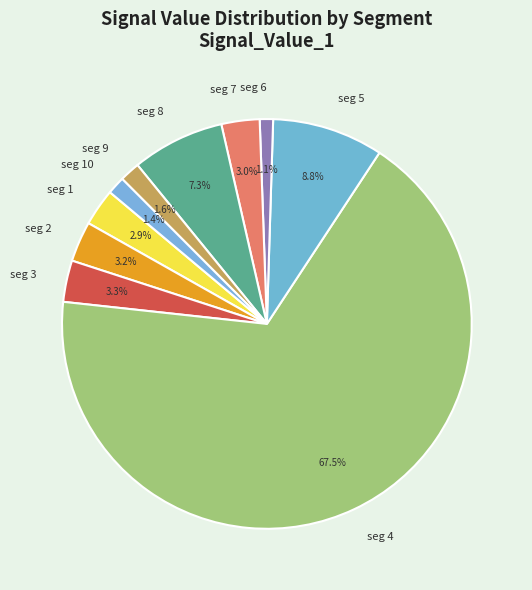

What percentage is NOT represented by seg 8?

92.7%